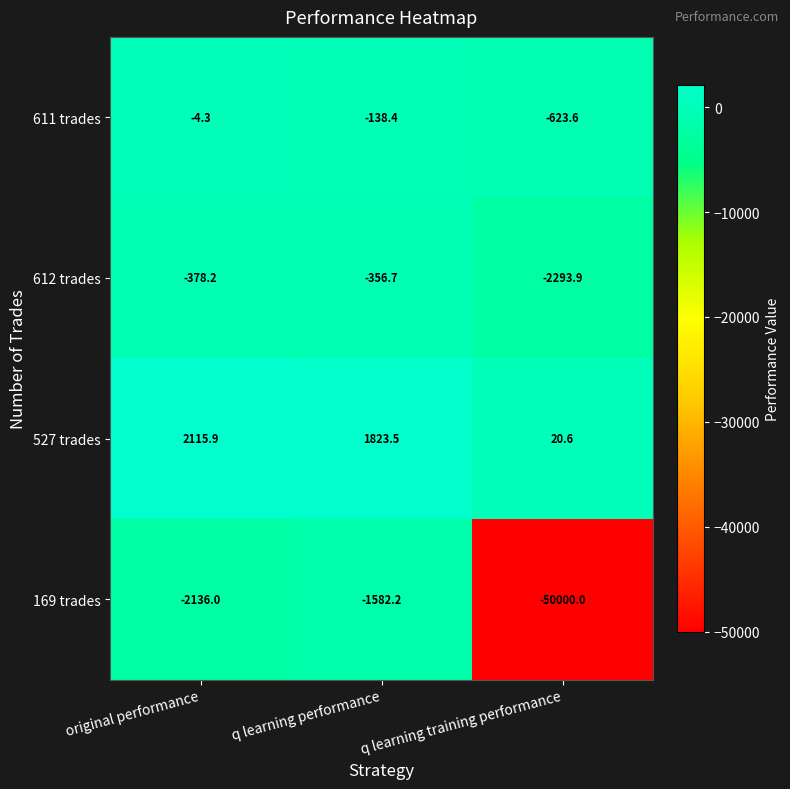

Reading left to right, list all the values displayed in this chart.

611 trades: -4.3	-138.4	-623.6
612 trades: -378.2	-356.7	-2293.9
527 trades: 2115.9	1823.5	20.6
169 trades: -2136.0	-1582.2	-50000.0